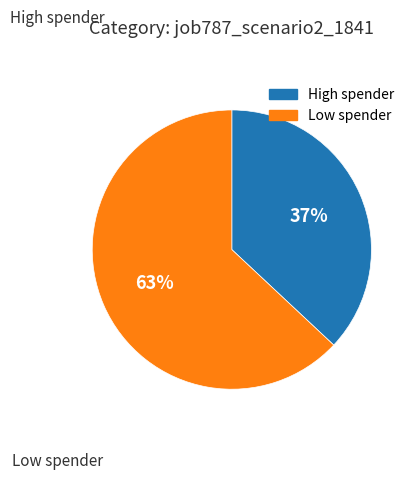

Count the number of slices in the pie.

2